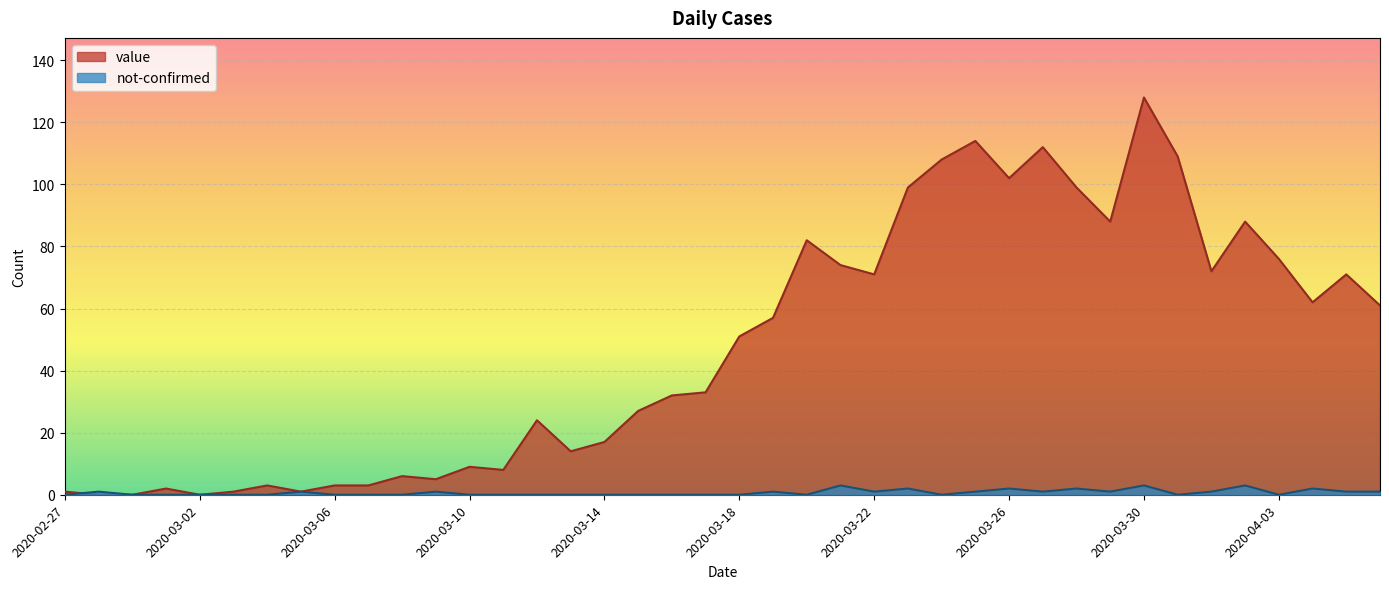

Reading right to left, transcribe all the data shown in this chart.

value: 61	71	62	76	88	72	109	128	88	99	112	102	114	108	99	71	74	82	57	51	33	32	27	17	14	24	8	9	5	6	3	3	1	3	1	0	2	0	0	1
not-confirmed: 1	1	2	0	3	1	0	3	1	2	1	2	1	0	2	1	3	0	1	0	0	0	0	0	0	0	0	0	1	0	0	0	1	0	0	0	0	0	1	0